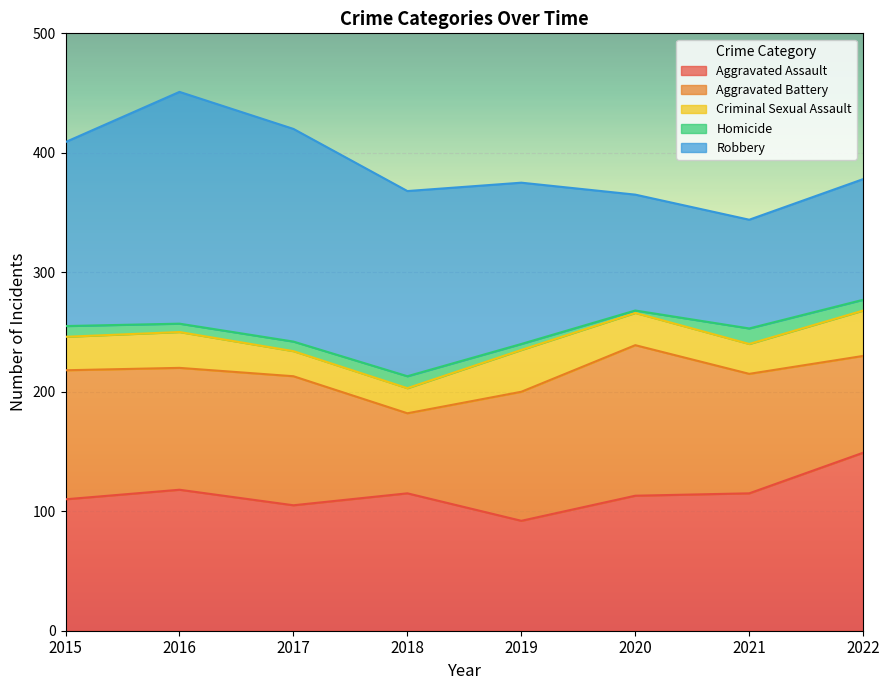

What is the difference between the Aggravated Battery values at 2018 and 2016?

35